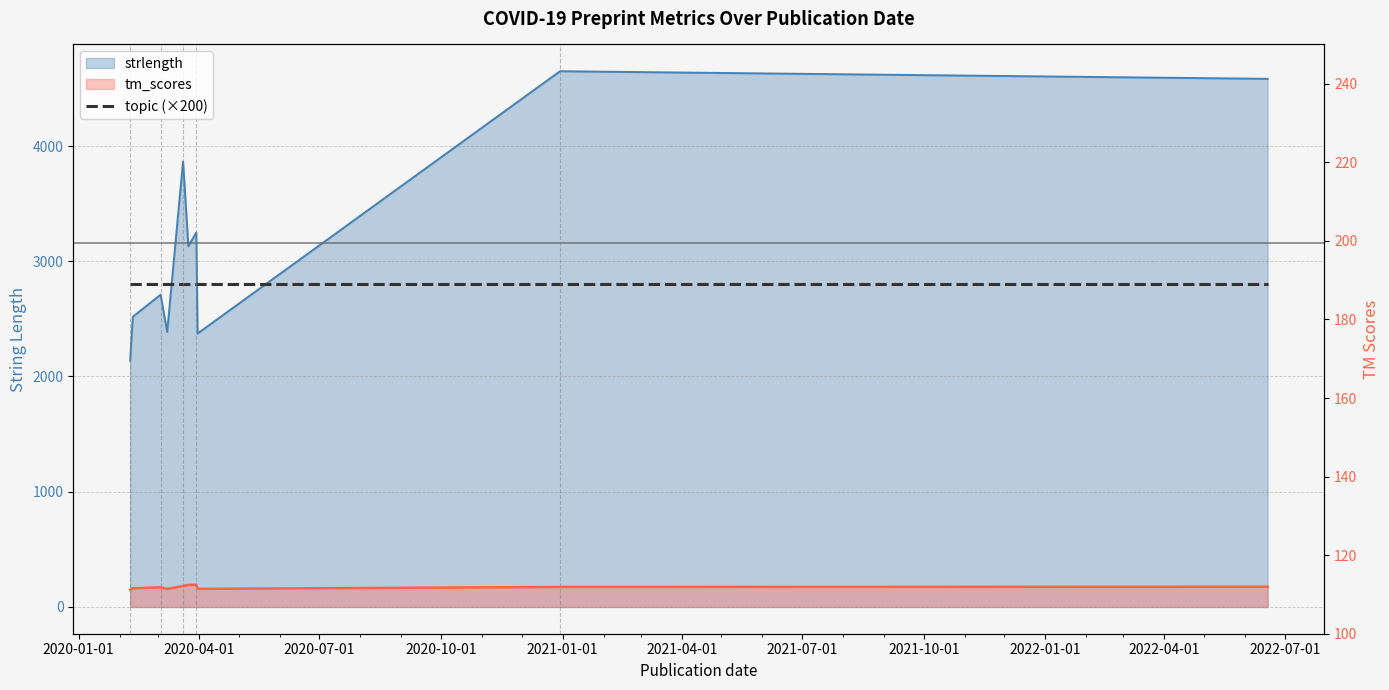

Which series has the largest total across all categories?

strlength